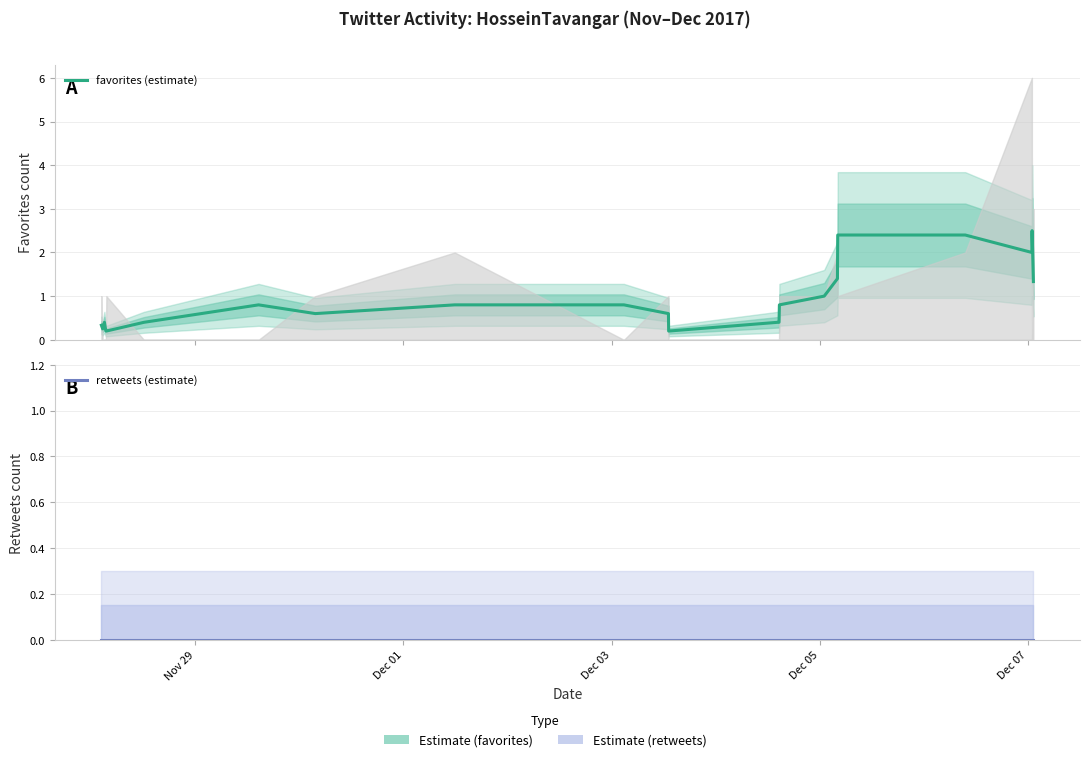

True or false: favorites (estimate) and retweets (estimate) cross at least once.

False